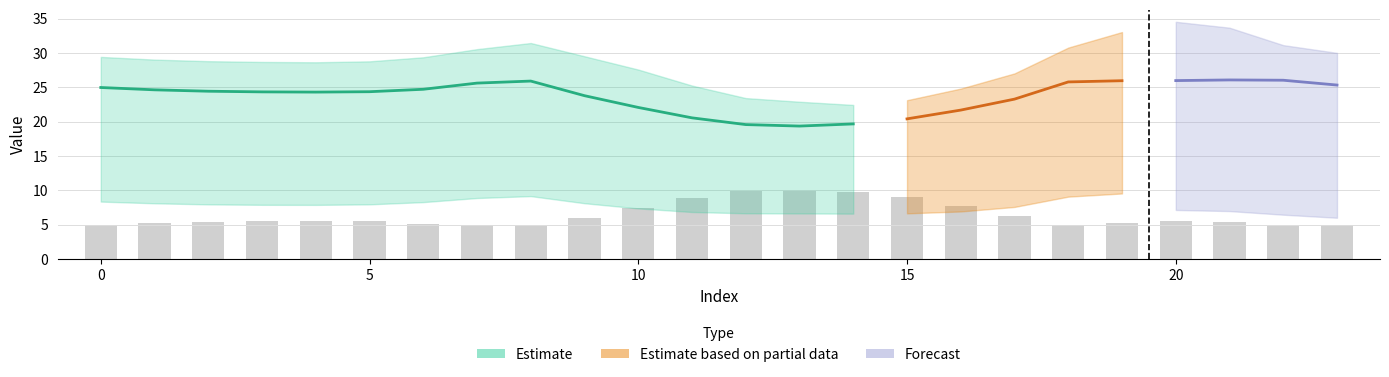

What is the maximum value shown in the chart?

34.5